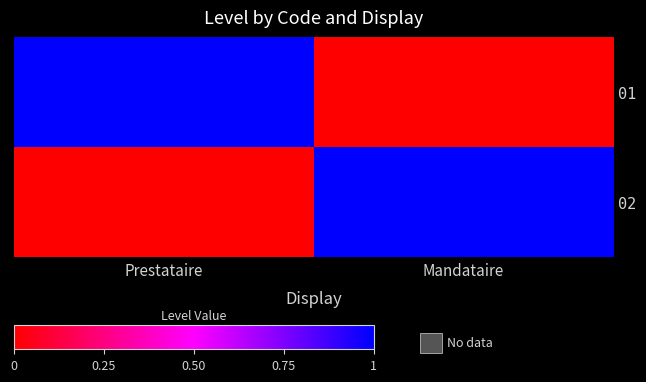

Count the number of categories in the chart.

2